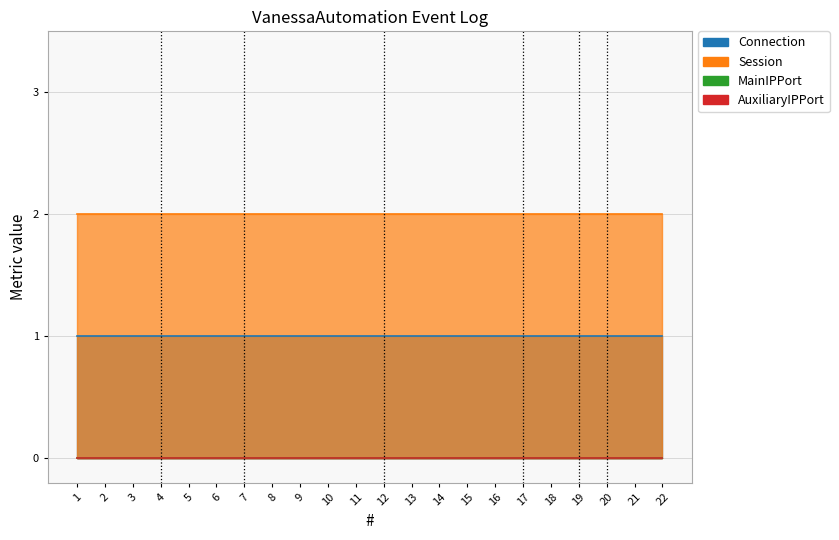

Which series has the largest range (max minus min)?

Connection